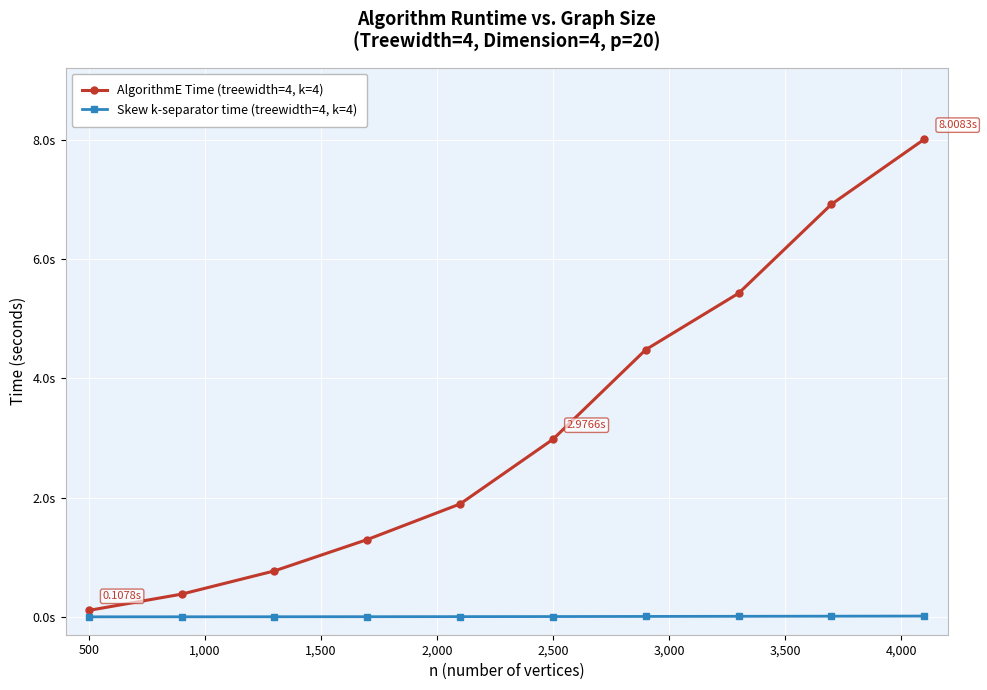

What are all the series names shown in the legend?

AlgorithmE Time (treewidth=4, k=4), Skew k-separator time (treewidth=4, k=4)